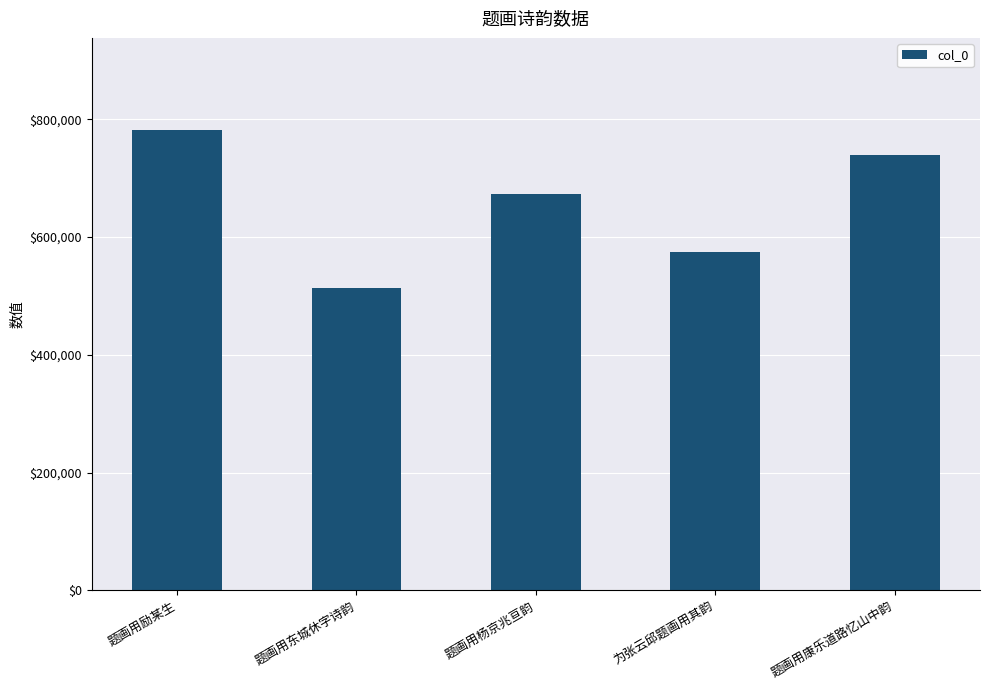

What value does the data have at 为张云邱题画用其韵, to the nearest 50?

574300